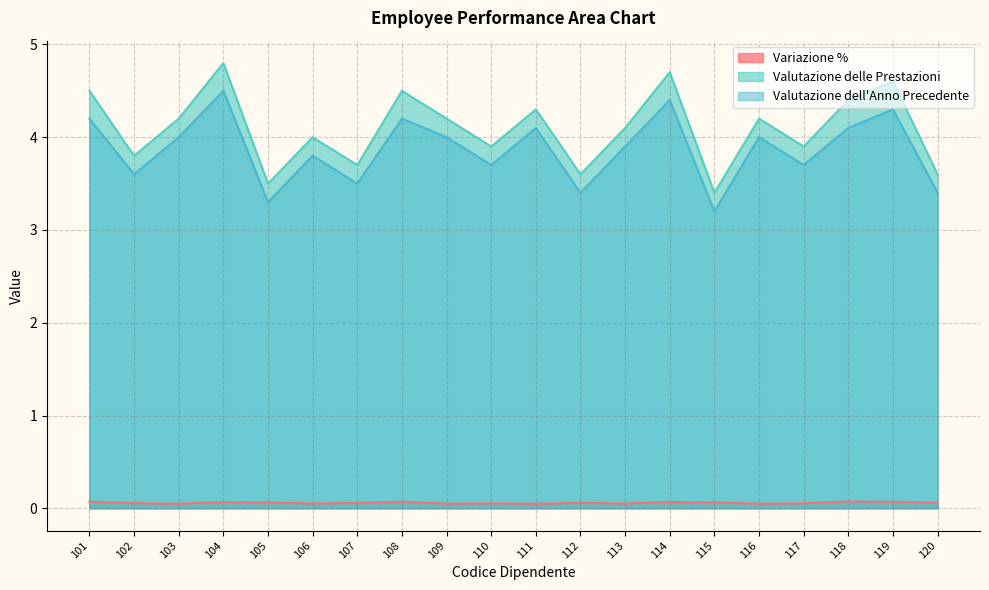

How many data points in Valutazione delle Prestazioni are above 4?

11